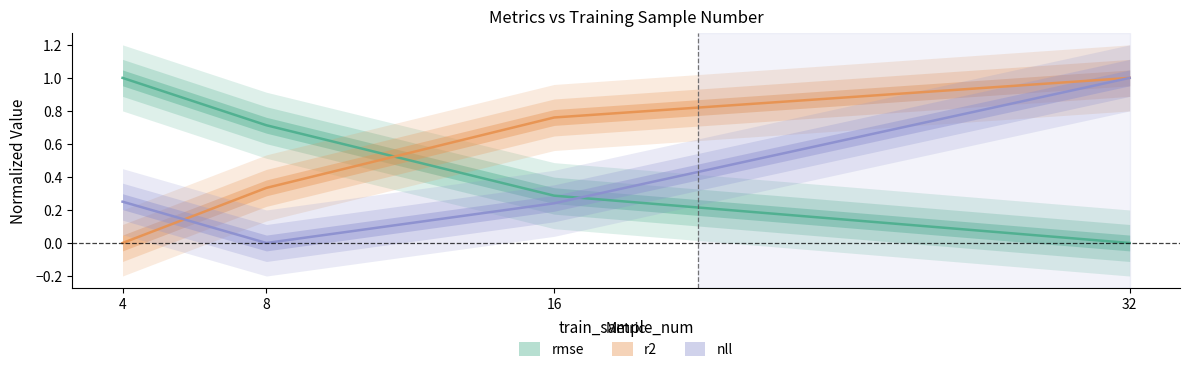

At which category does nll reach its first local valley?

8